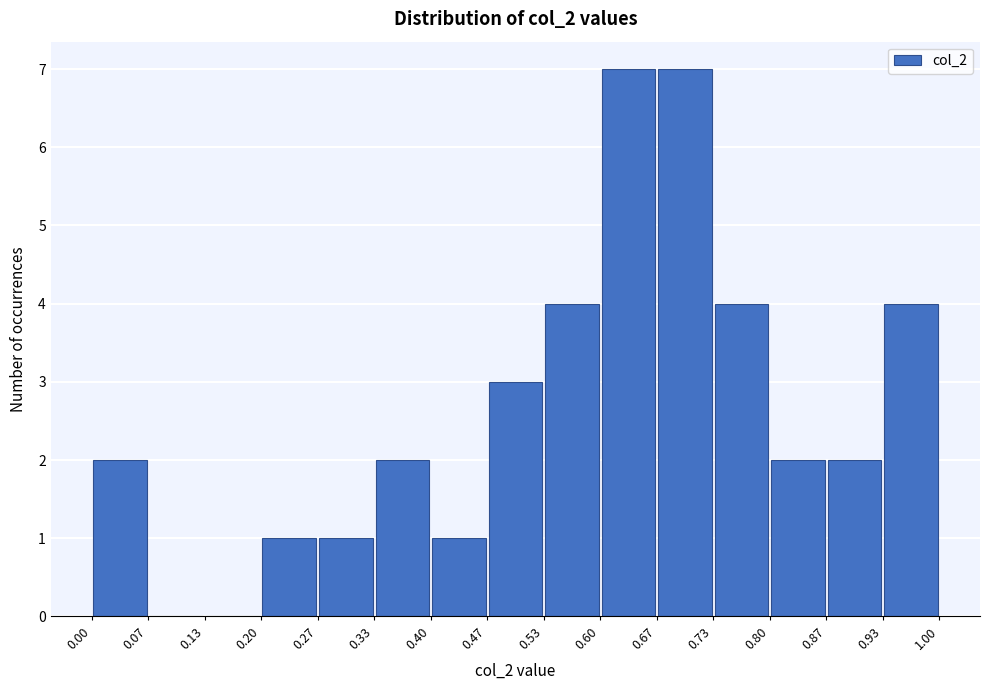

Reading left to right, list every bar in this chart as the range it spans on the x-axis followed by its height. The values are not printed on the chart, so give them approximately, as read against the axis.

0.00 to 0.07: 2
0.07 to 0.13: 0
0.13 to 0.20: 0
0.20 to 0.27: 1
0.27 to 0.33: 1
0.33 to 0.40: 2
0.40 to 0.47: 1
0.47 to 0.53: 3
0.53 to 0.60: 4
0.60 to 0.67: 7
0.67 to 0.73: 7
0.73 to 0.80: 4
0.80 to 0.87: 2
0.87 to 0.93: 2
0.93 to 1.00: 4